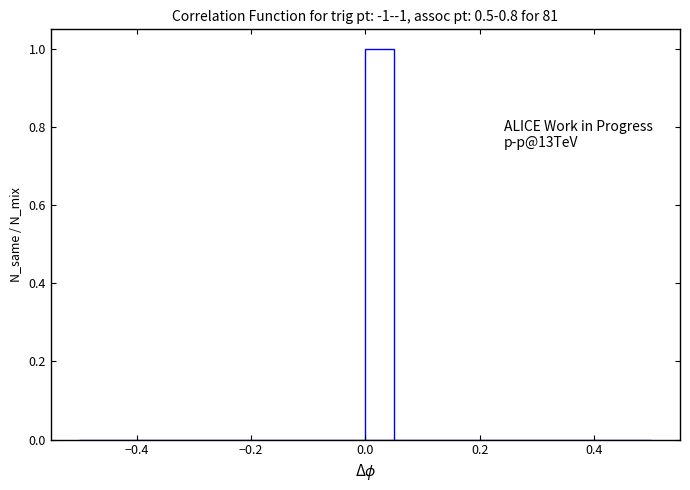

Around what value on the x-axis is the tallest bar? Give the approximate position of its centre, as read against the axis.

0.02